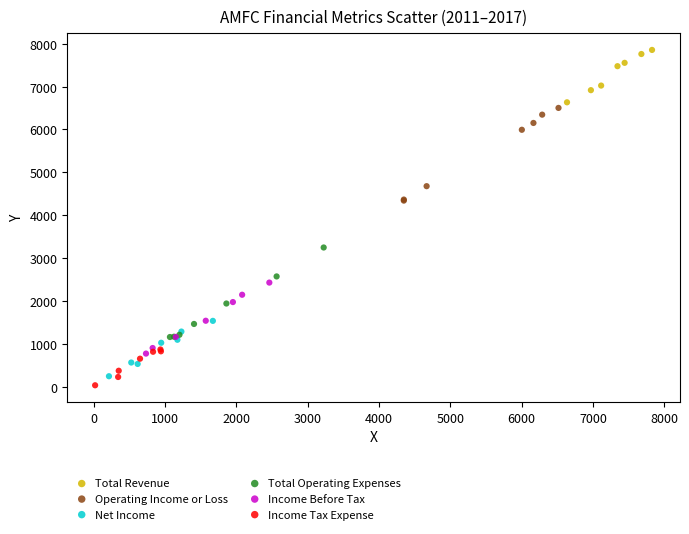

Which series reaches the maximum Y coordinate?

Total Revenue